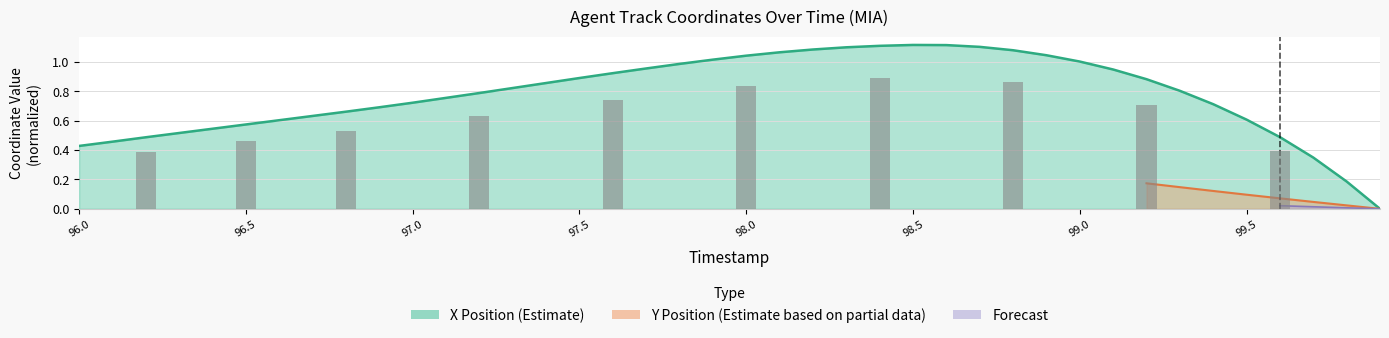

Reading right to left, transcribe all the data shown in this chart.

99.9=0.0	99.8=0.2	99.7=0.3	99.6=0.5	99.5=0.6	99.4=0.7	99.3=0.8	99.2=0.9	99.1=0.9	99.0=1.0	98.9=1.0	98.8=1.1	98.7=1.1	98.6=1.1	98.5=1.1	98.4=1.1	98.3=1.1	98.2=1.1	98.1=1.1	98.0=1.0	97.9=1.0	97.8=1.0	97.7=1.0	97.6=0.9	97.5=0.9	97.4=0.9	97.3=0.8	97.2=0.8	97.1=0.8	97.0=0.7	96.9=0.7	96.8=0.7	96.7=0.6	96.6=0.6	96.5=0.6	96.4=0.5	96.3=0.5	96.2=0.5	96.1=0.5	96.0=0.4